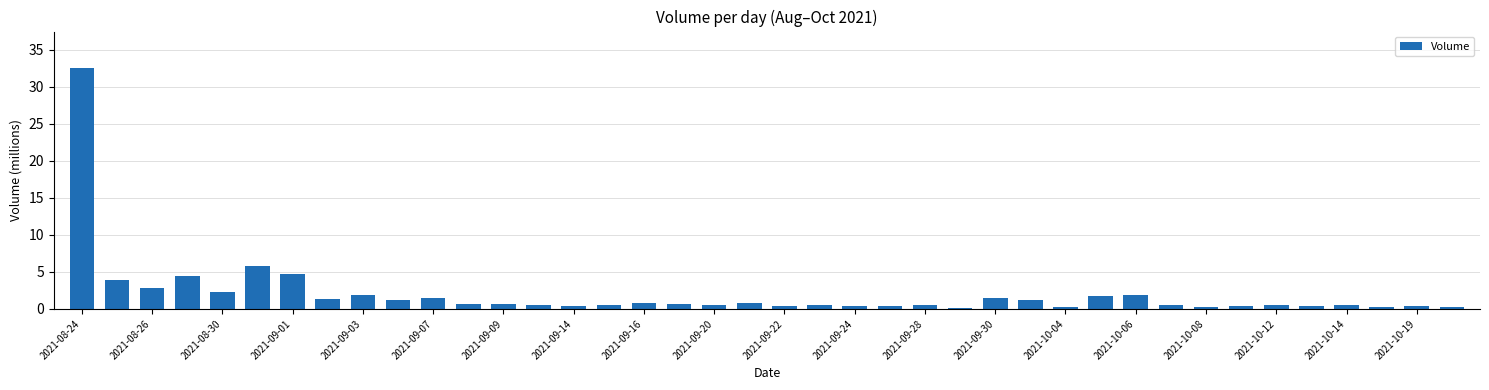

What is the greatest value displayed?

32.6